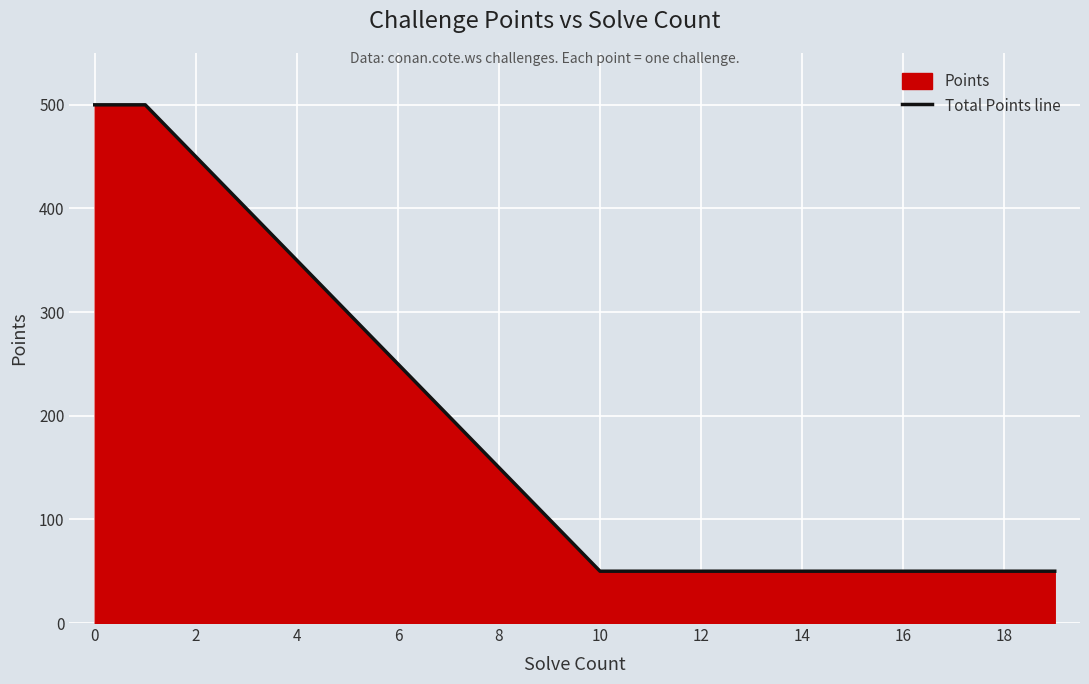

What is the change in value from 4 to 16?

-300